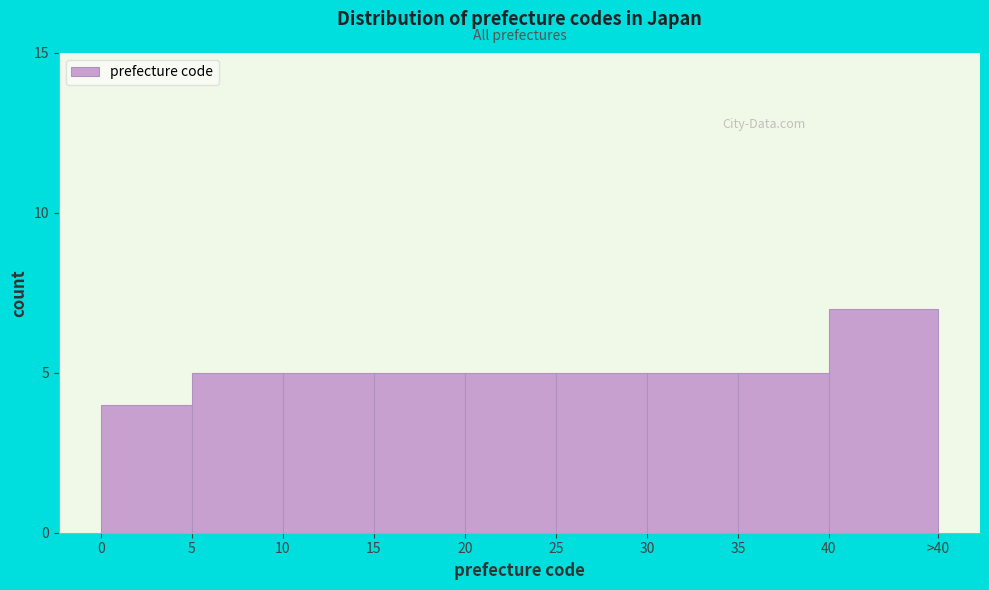

Reading right to left, extract all data points from this chart.

40=7	35=5	30=5	25=5	20=5	15=5	10=5	5=5	0=4